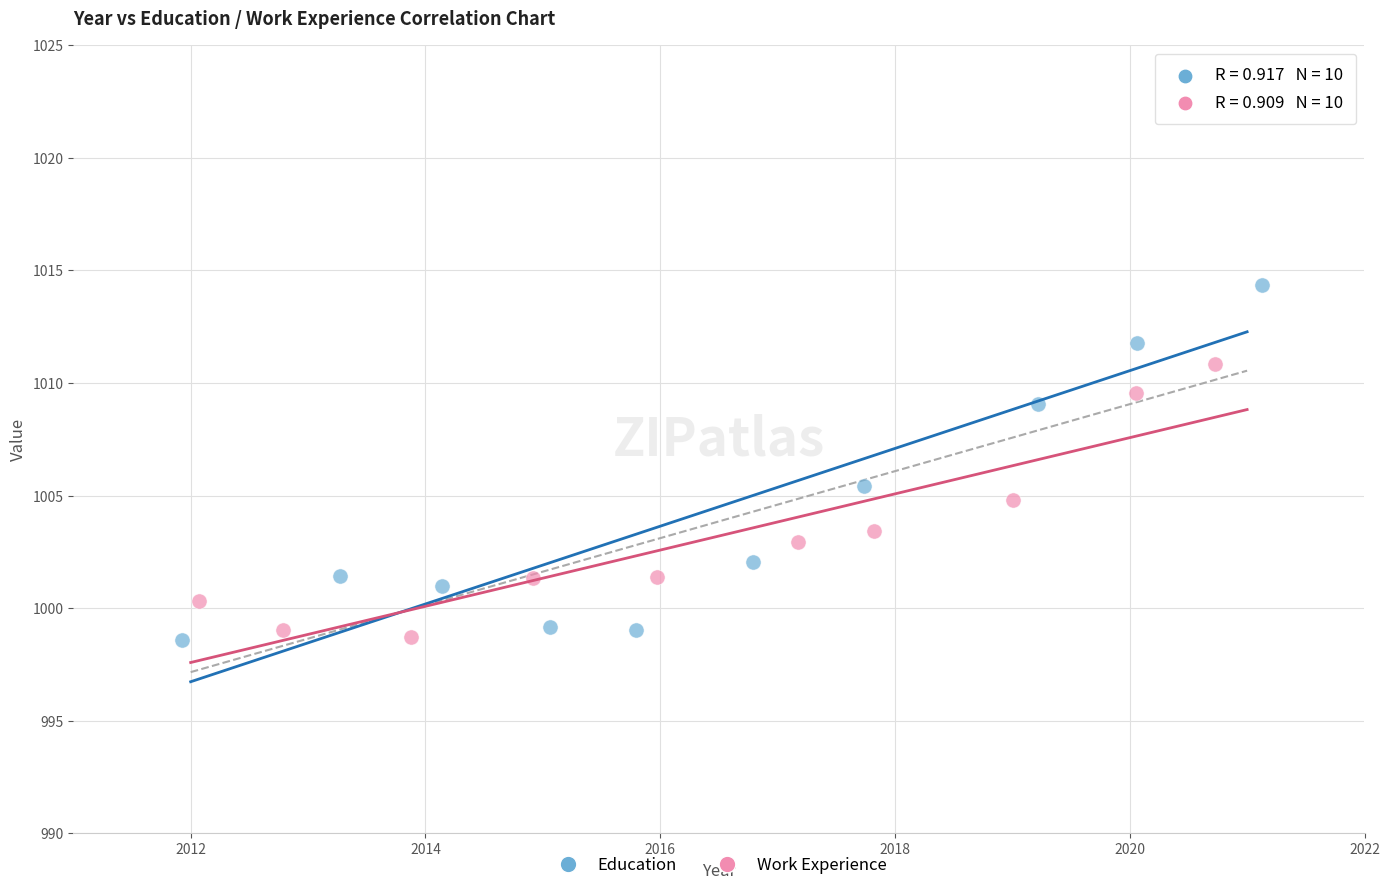

Which series reaches the maximum Y coordinate?

Education